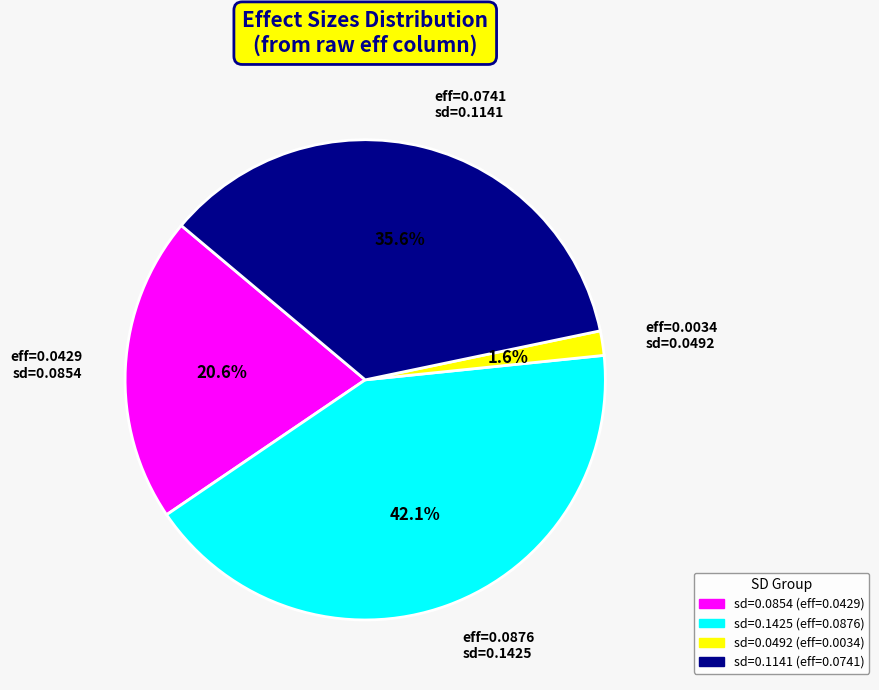

Which slice is the largest?

eff=0.0876 sd=0.1425